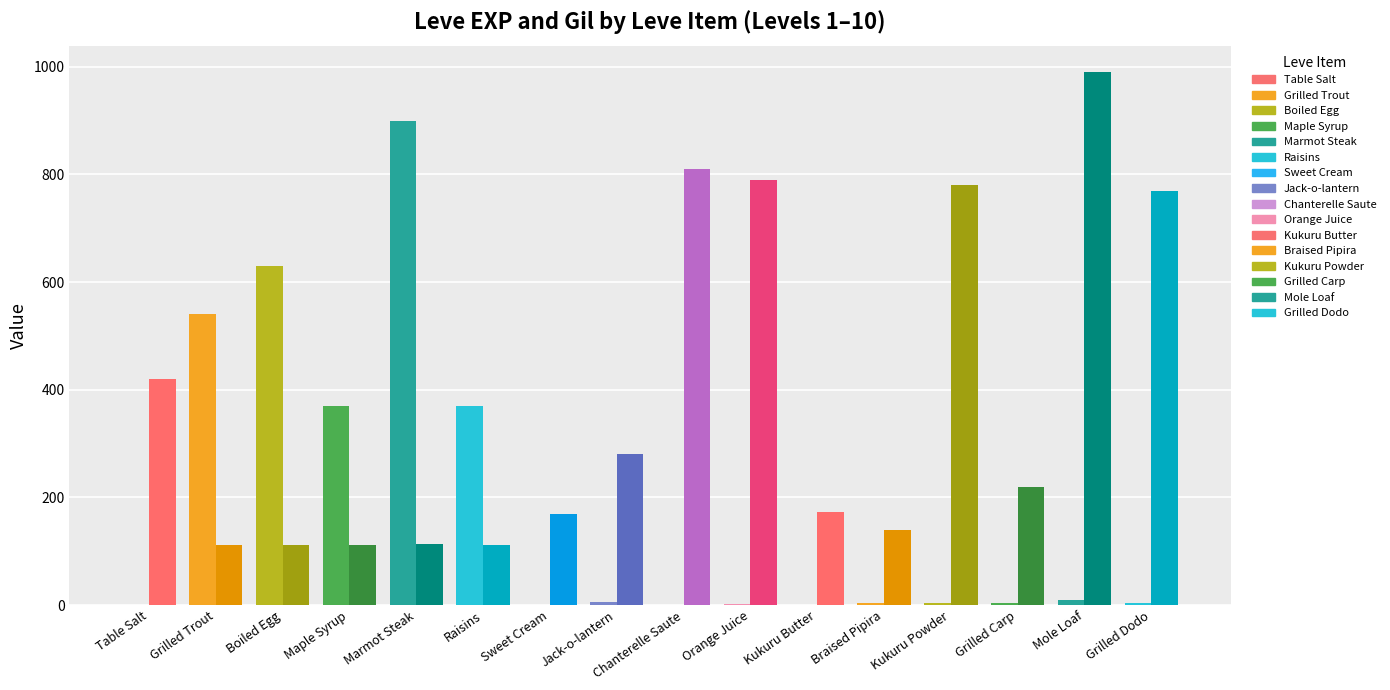

The value of Leve EXP at Braised Pipira is 3. True or false?

True